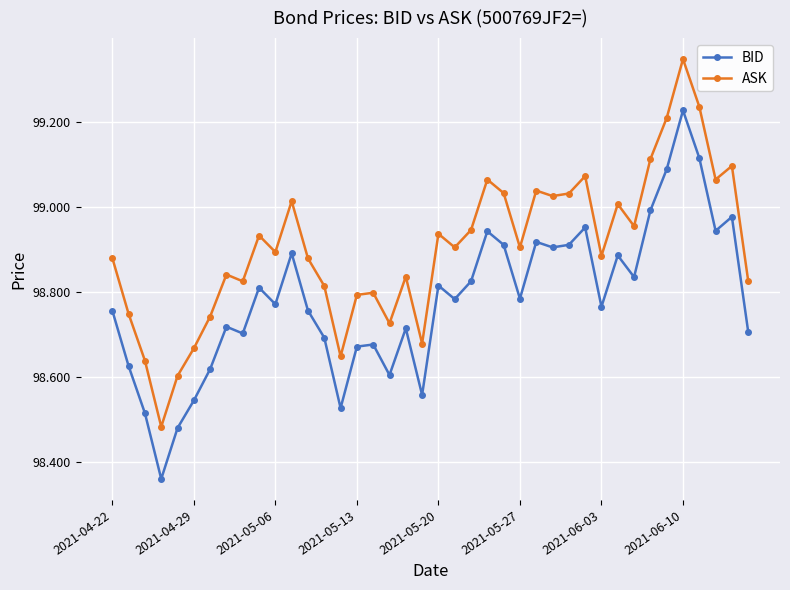

What are all the series names shown in the legend?

BID, ASK